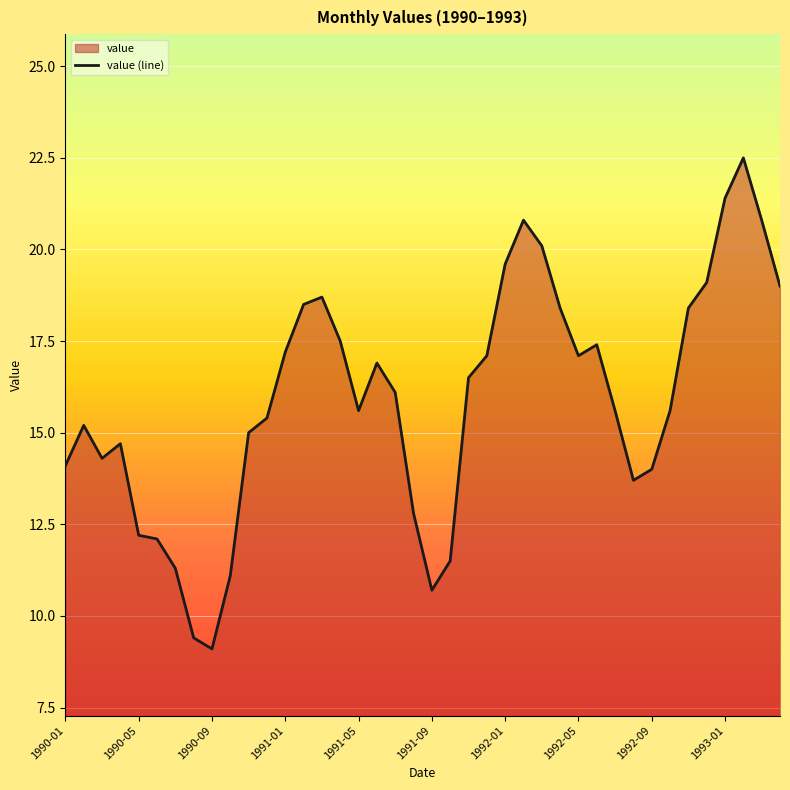

What is the greatest value displayed?

22.5